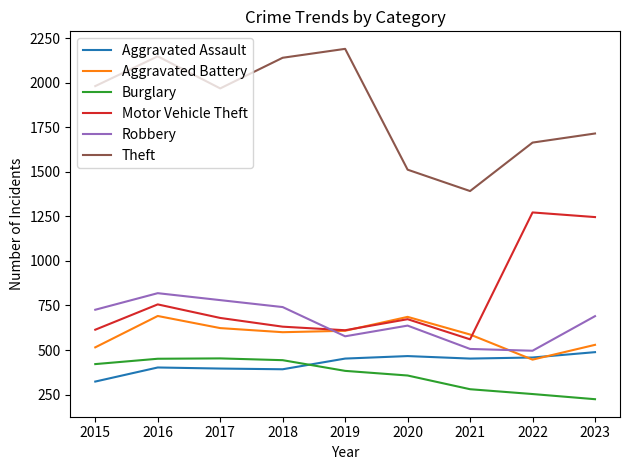

What is the highest value of the Motor Vehicle Theft series?

1272